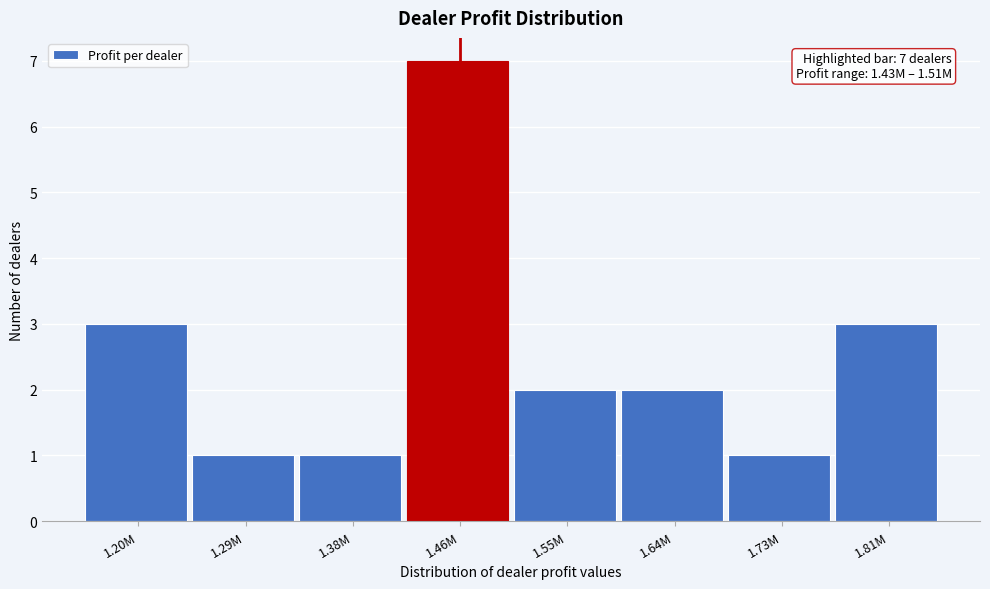

Reading left to right, transcribe all the data shown in this chart.

3	1	1	7	2	2	1	3